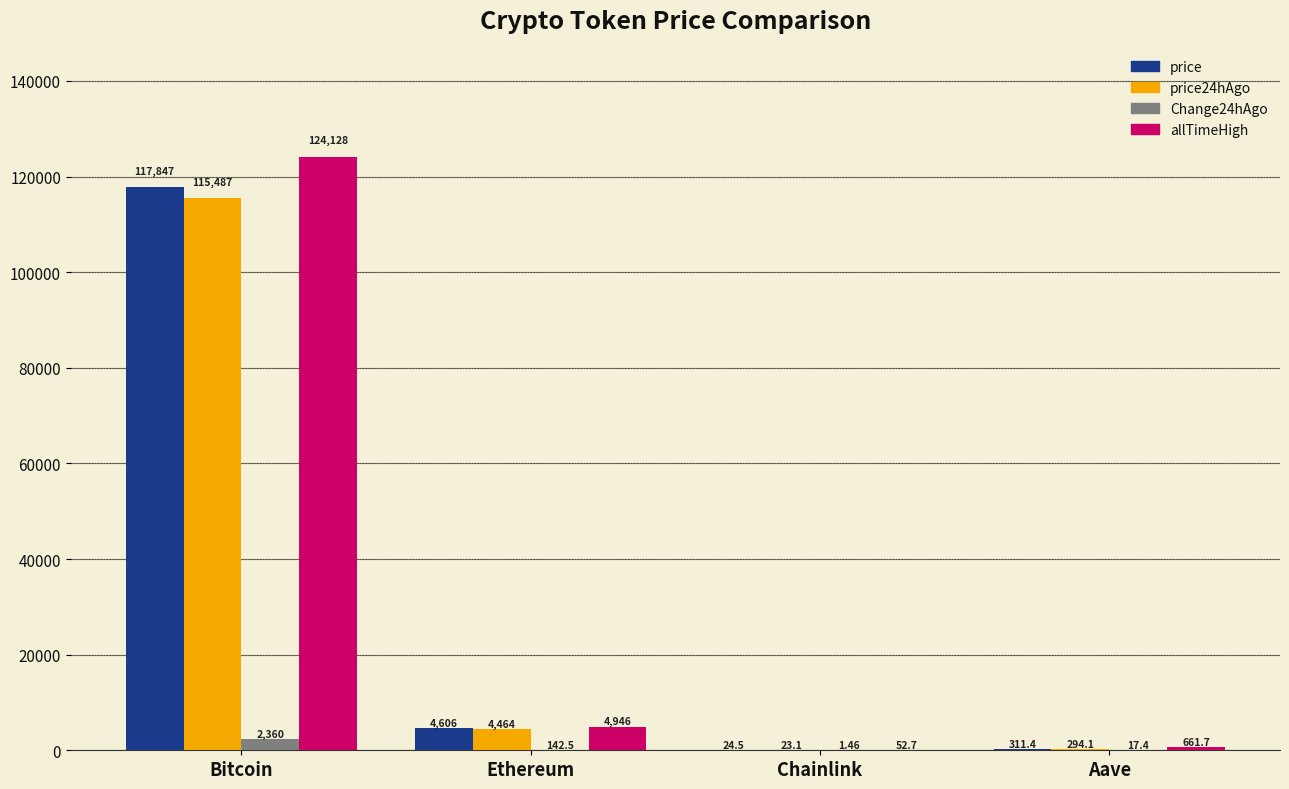

What is the sum of the Change24hAgo values at Ethereum and Aave?

159.9